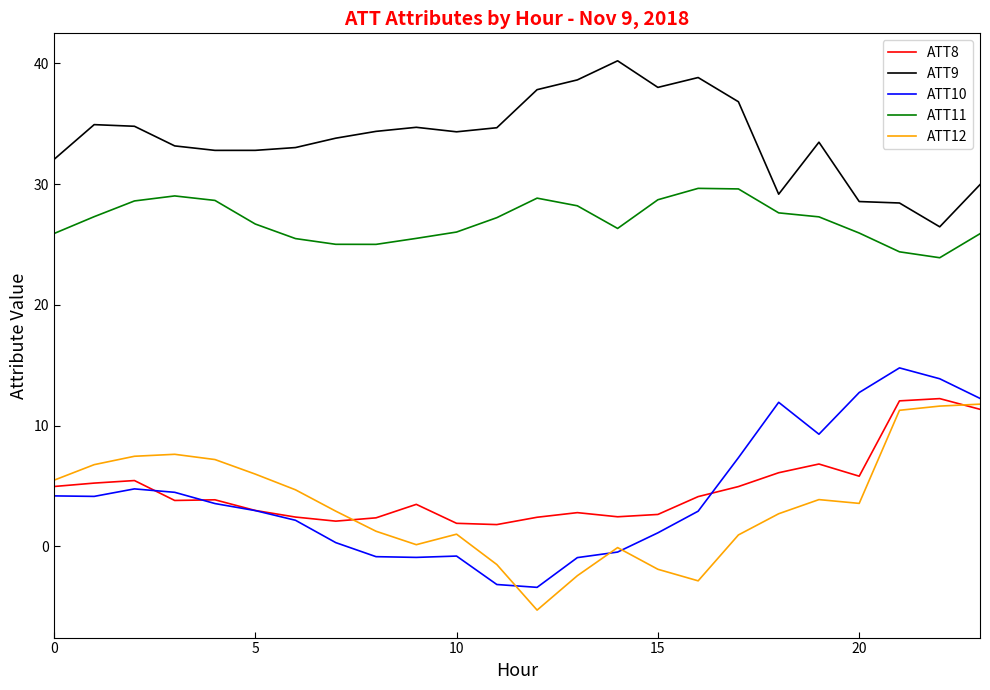

True or false: ATT10 and ATT9 cross at least once.

False